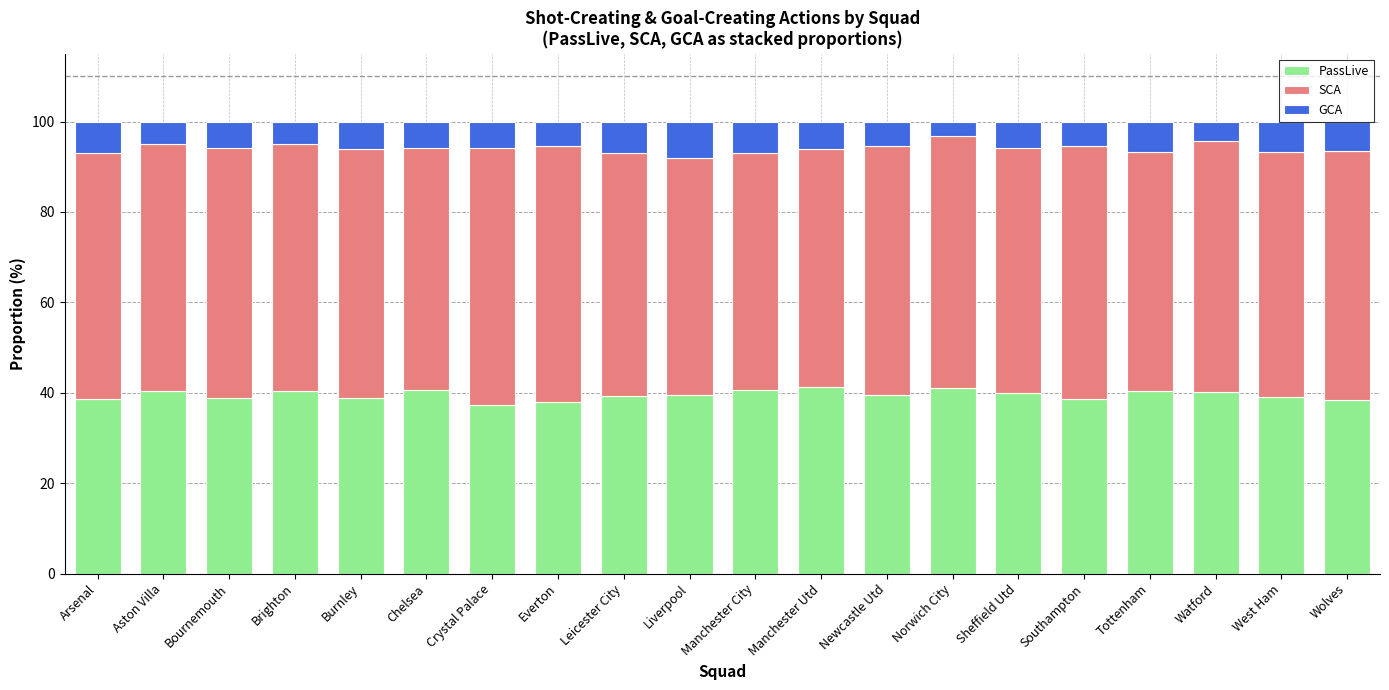

Does the chart contain stacked bars?

Yes